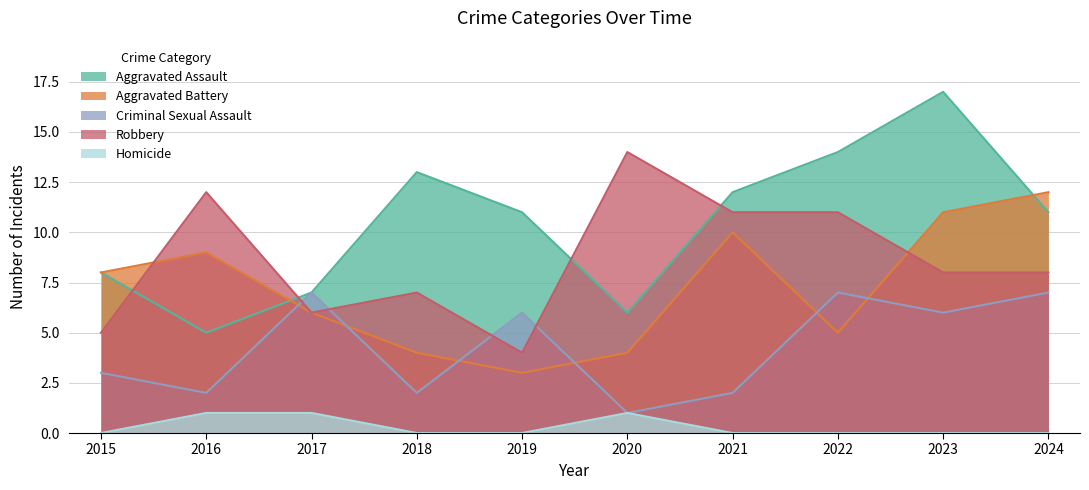

At which category does the chart reach its peak across all series?

2023